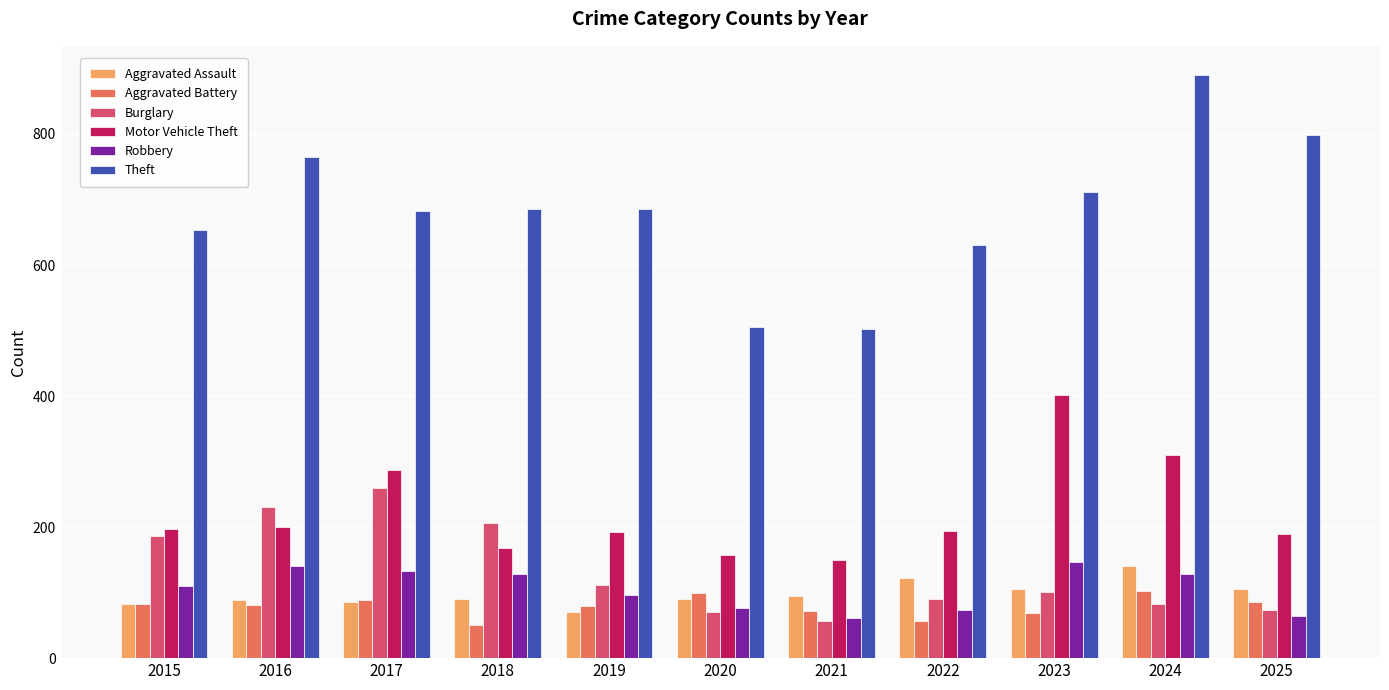

Read the Aggravated Battery value at 2023.

69